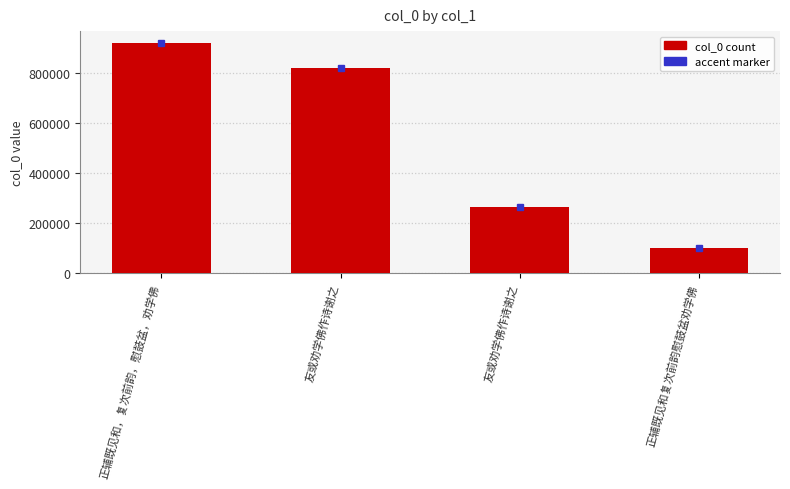

What is the sum of the values at 正辅既见和，复次前韵，慰鼓盆，劝学佛 and 正辅既见和复次前韵慰鼓盆劝学佛?

1021275